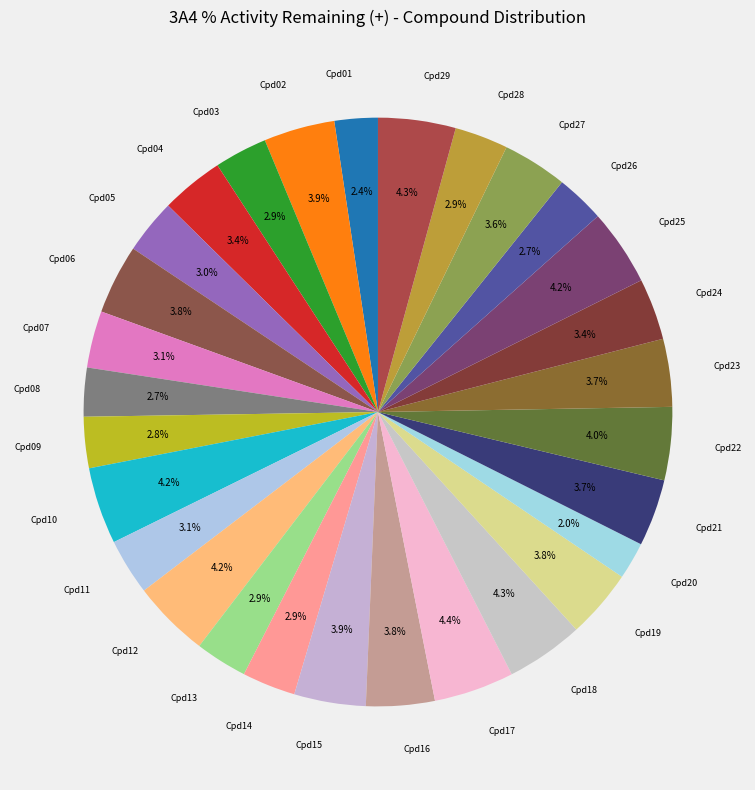

Count the number of slices in the pie.

29